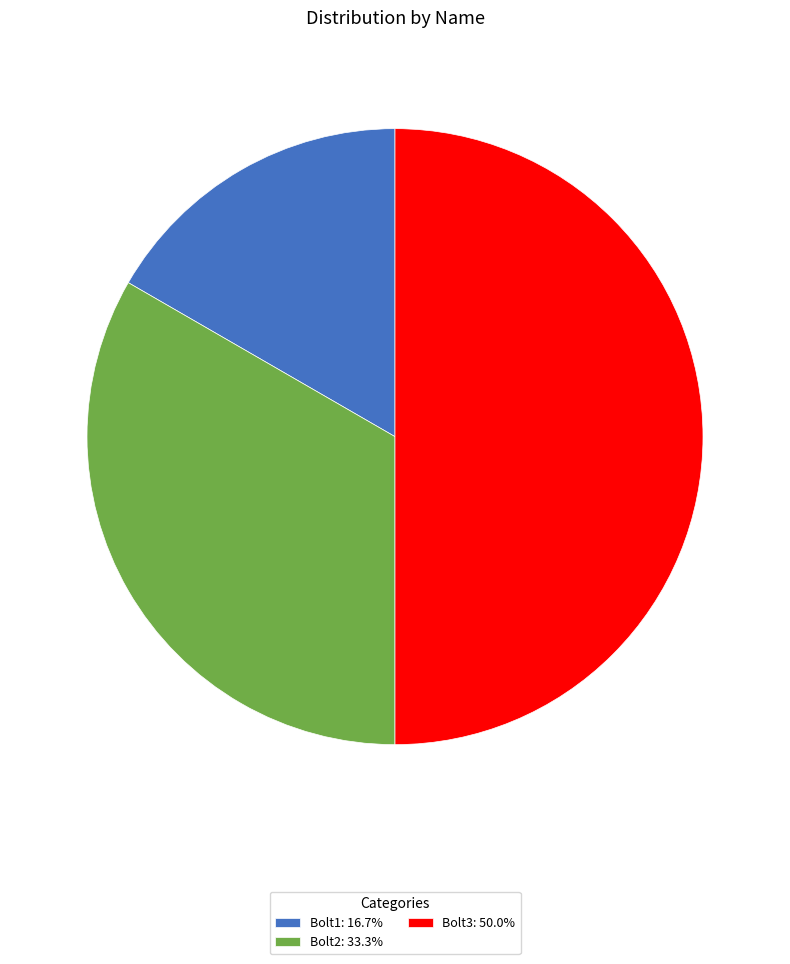

Which slice is the largest?

Bolt3